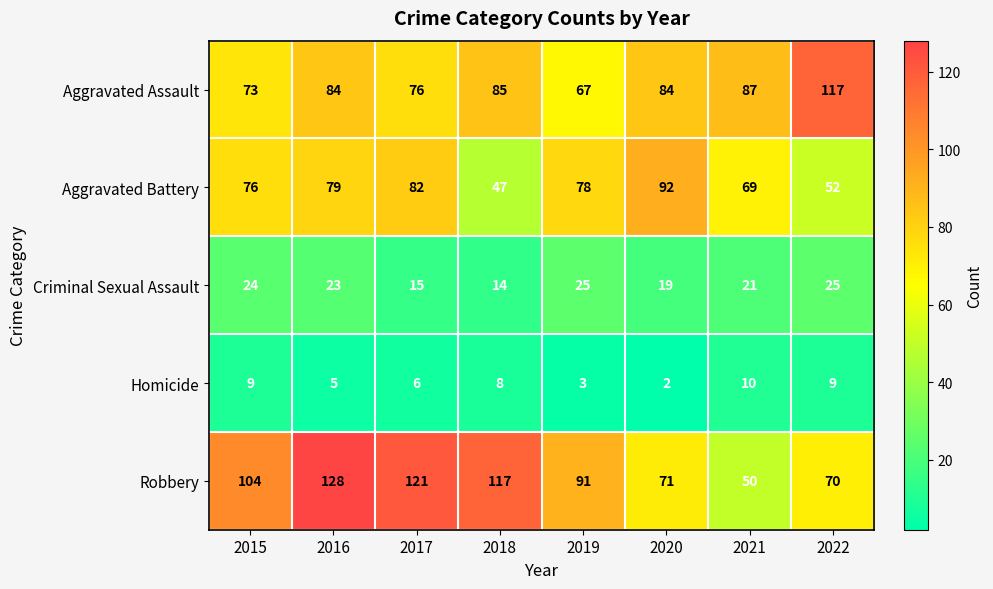

How many distinct data groups are displayed?

5